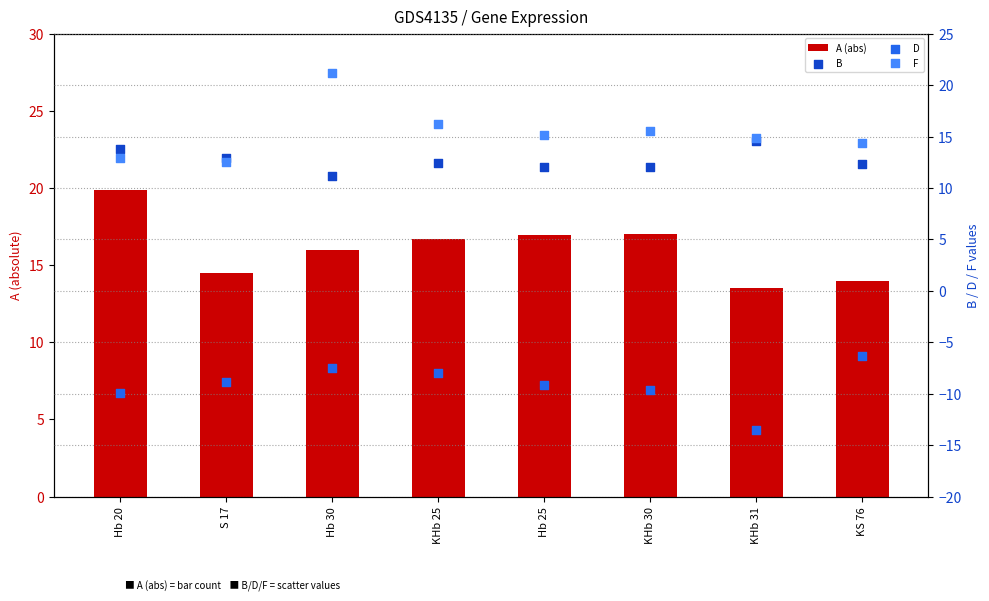

Which series contains the lowest Y value?

D